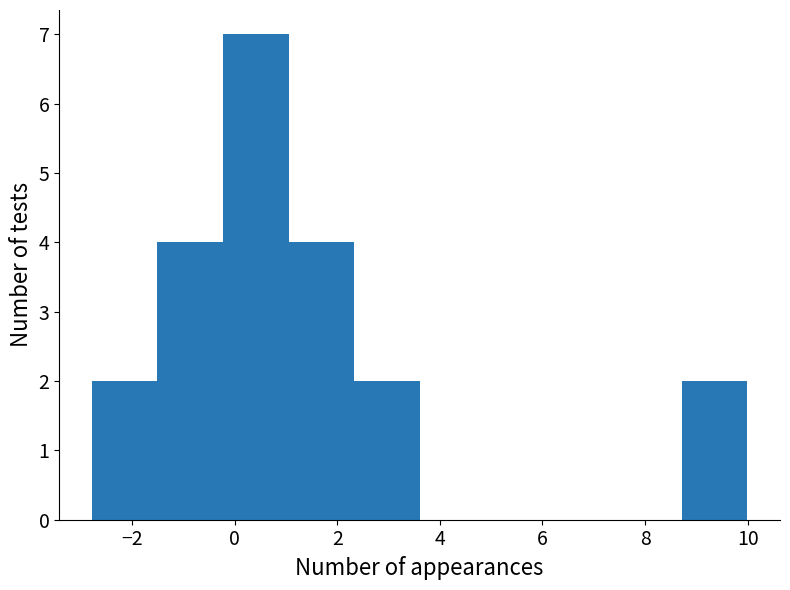

Reading left to right, list every bar in this chart as the range it spans on the x-axis followed by its height. Neither the bar edges nor the heights are printed on the chart, so give them approximately, as read against the axes.

-2.8 to -1.6: 2
-1.6 to -0.2: 4
-0.2 to 1.0: 7
1.0 to 2.4: 4
2.4 to 3.6: 2
3.6 to 4.8: 0
4.8 to 6.2: 0
6.2 to 7.4: 0
7.4 to 8.8: 0
8.8 to 10.0: 2